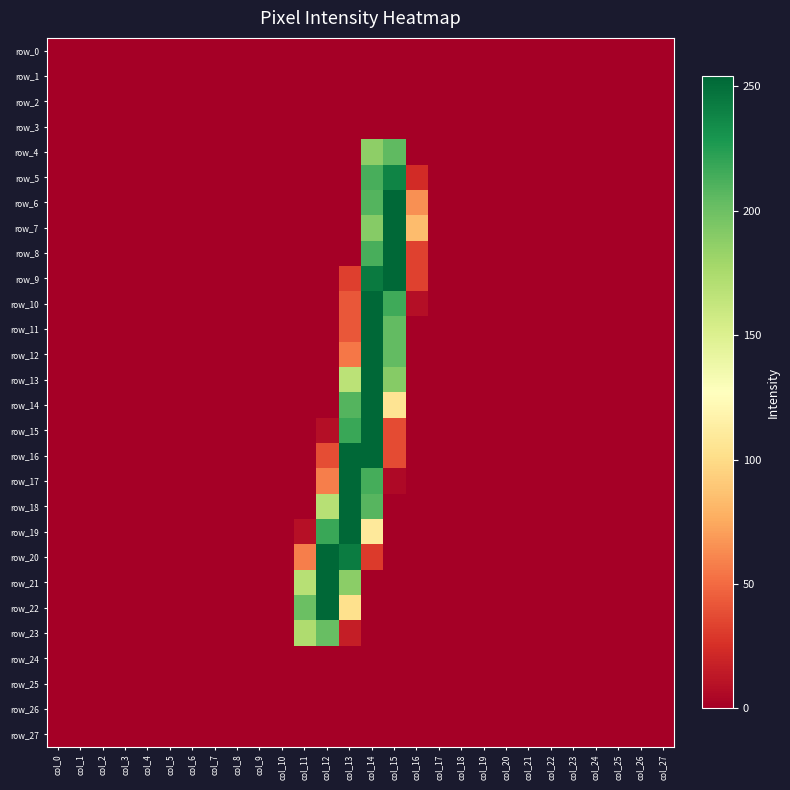

At which label does row_6 reach its minimum?

col_0